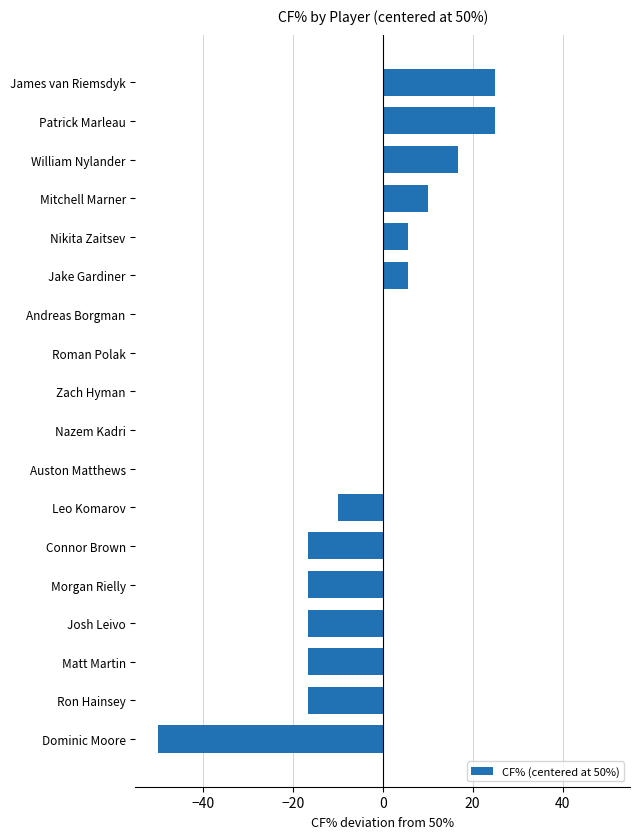

What is the average value?

-3.1